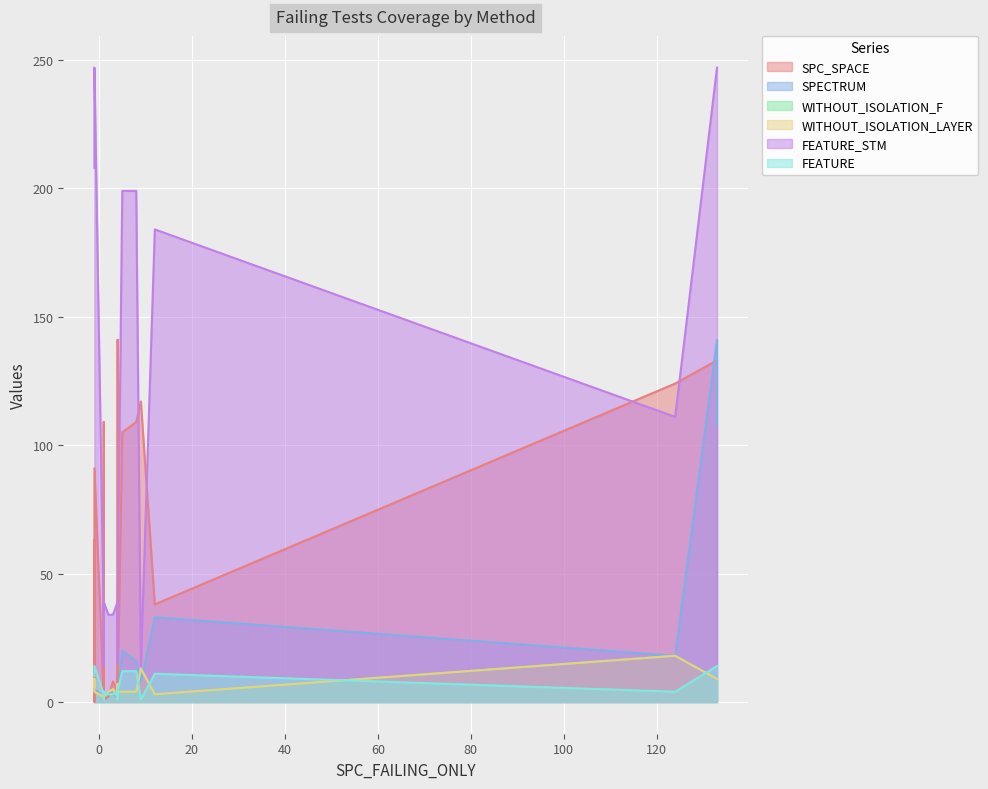

What is the sum of all SPECTRUM values?

401